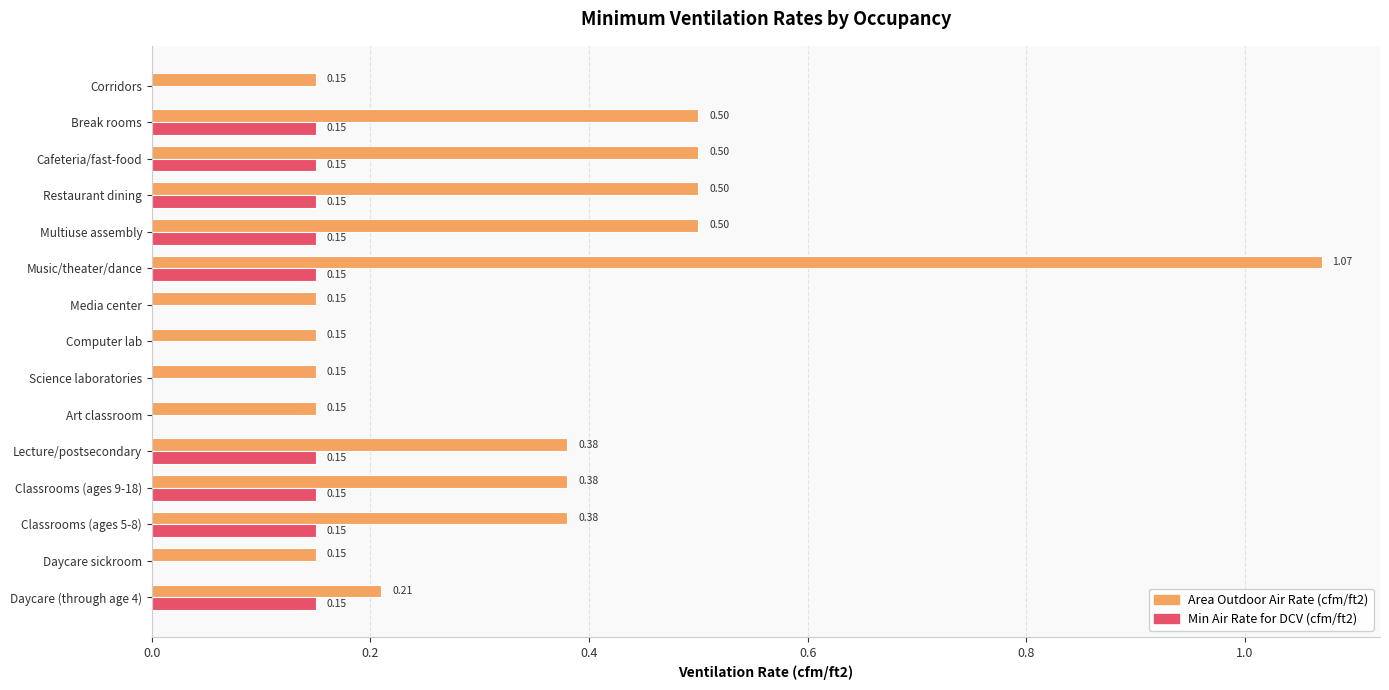

Which label corresponds to the largest value in the chart?

Music/theater/dance